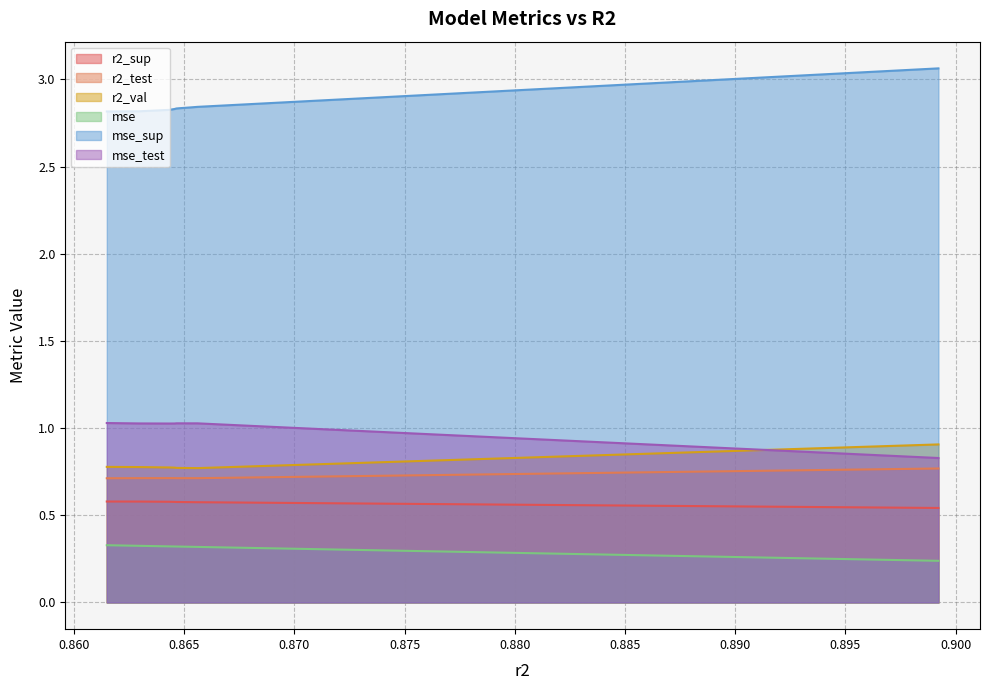

What is the smallest value displayed?

0.2